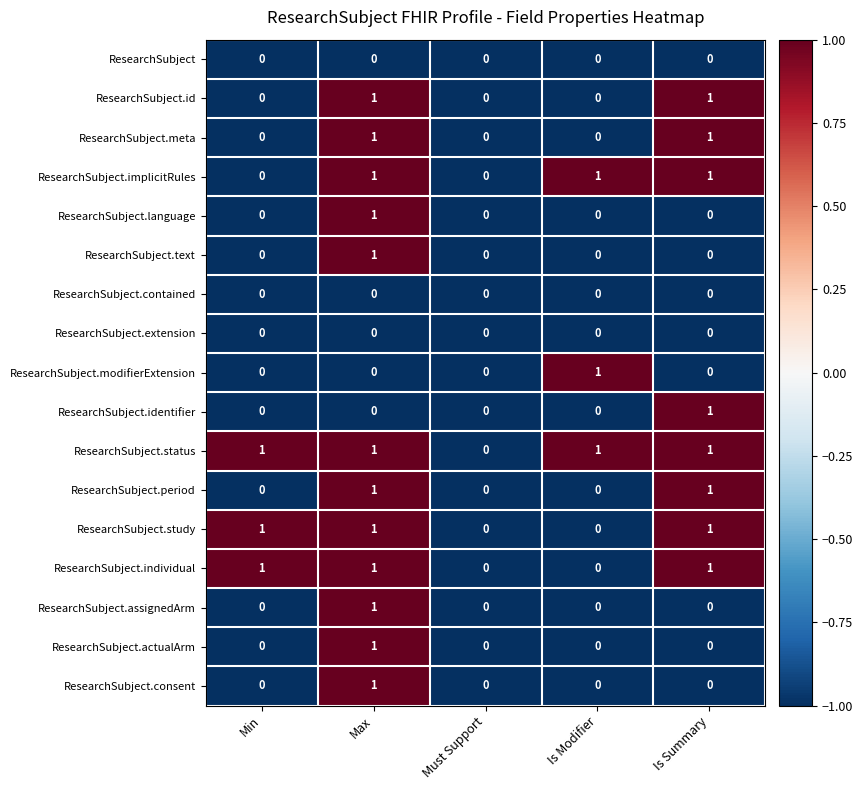

Which category has the highest value in the ResearchSubject.assignedArm series?

Max